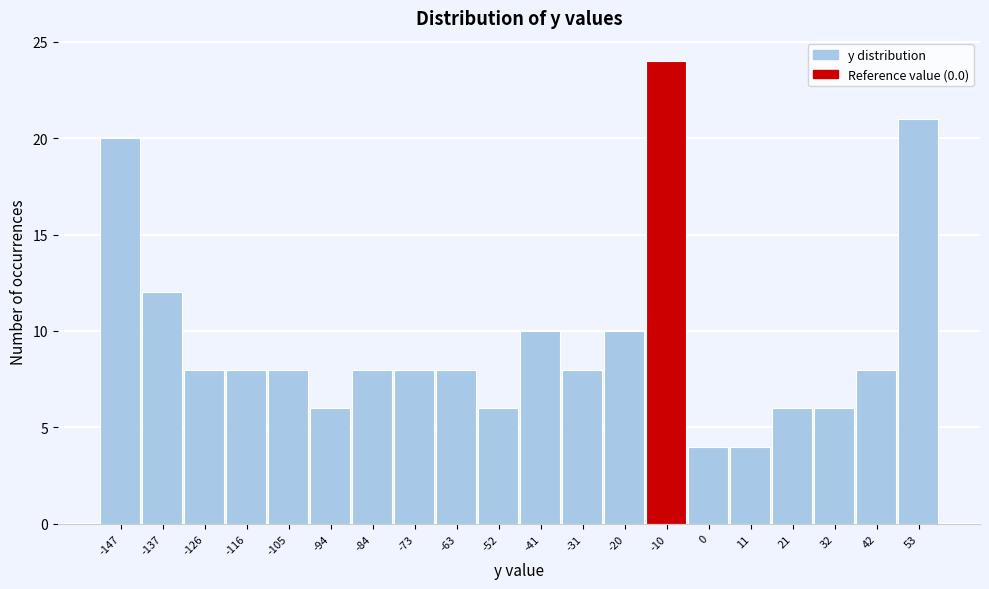

Reading left to right, transcribe all the data shown in this chart.

20	12	8	8	8	6	8	8	8	6	10	8	10	24	4	4	6	6	8	21